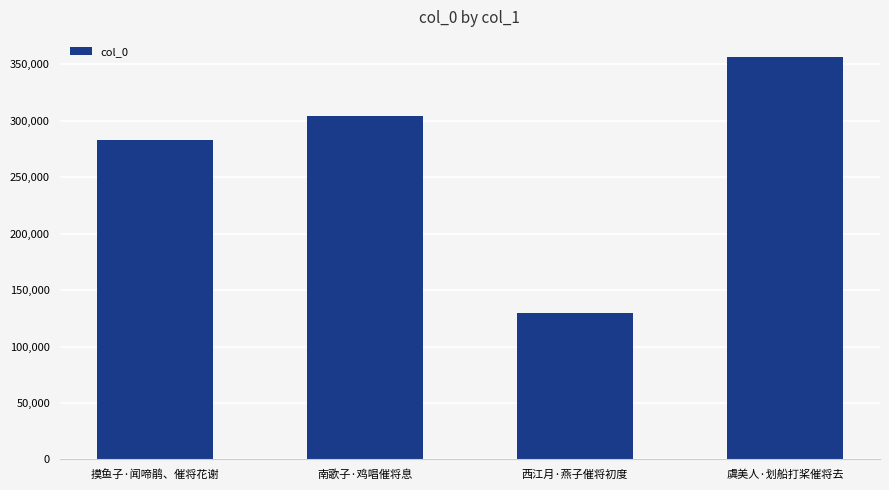

Reading right to left, list all the values displayed in this chart.

虞美人·划船打桨催将去=356533	西江月·燕子催将初度=129370	南歌子·鸡唱催将息=304688	摸鱼子·闻啼鹃、催将花谢=283007